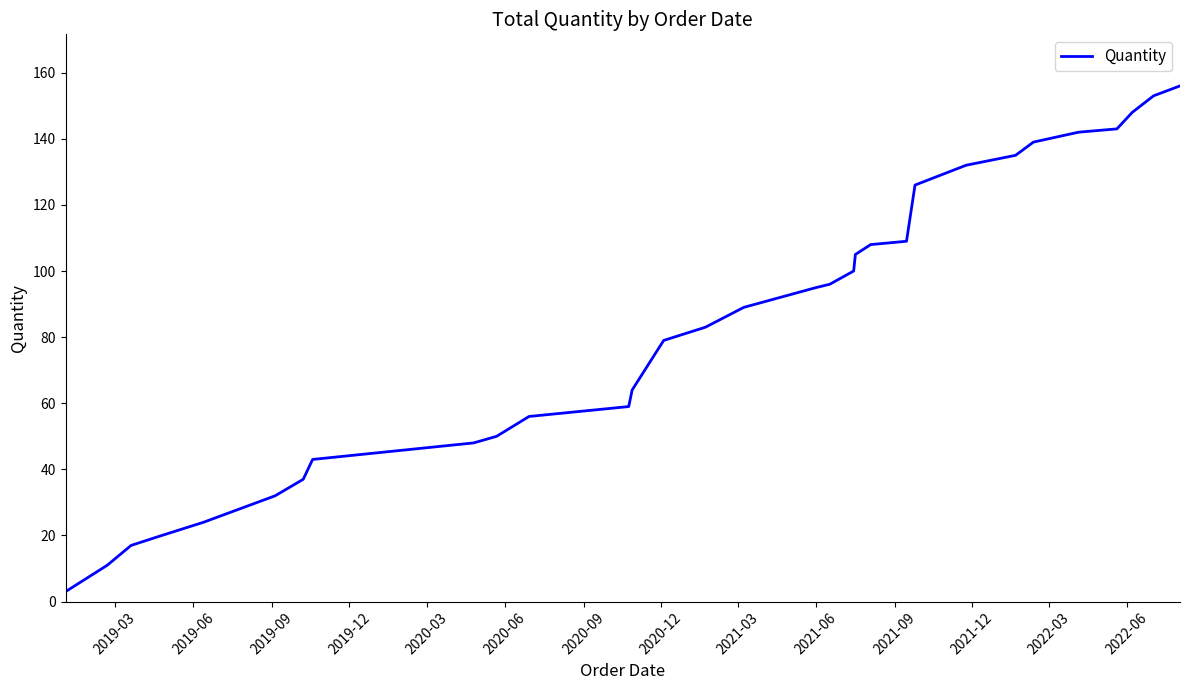

How many lines are shown in the chart?

1